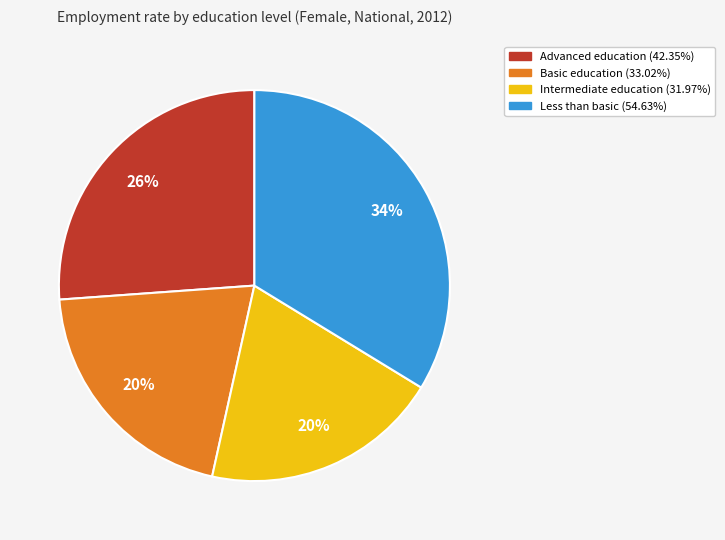

Does any single category account for the majority?

No